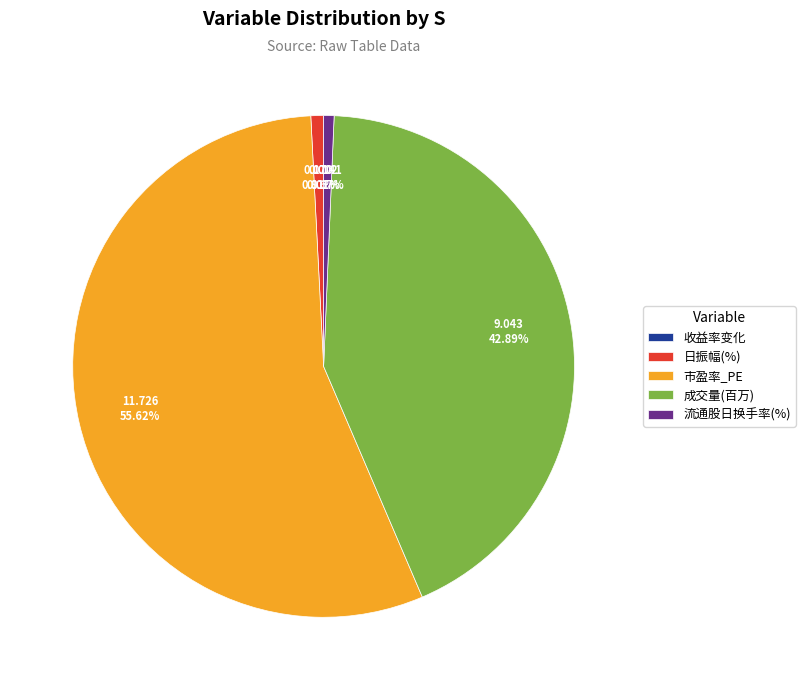

What portion of the pie excludes 市盈率_PE?

44.4%